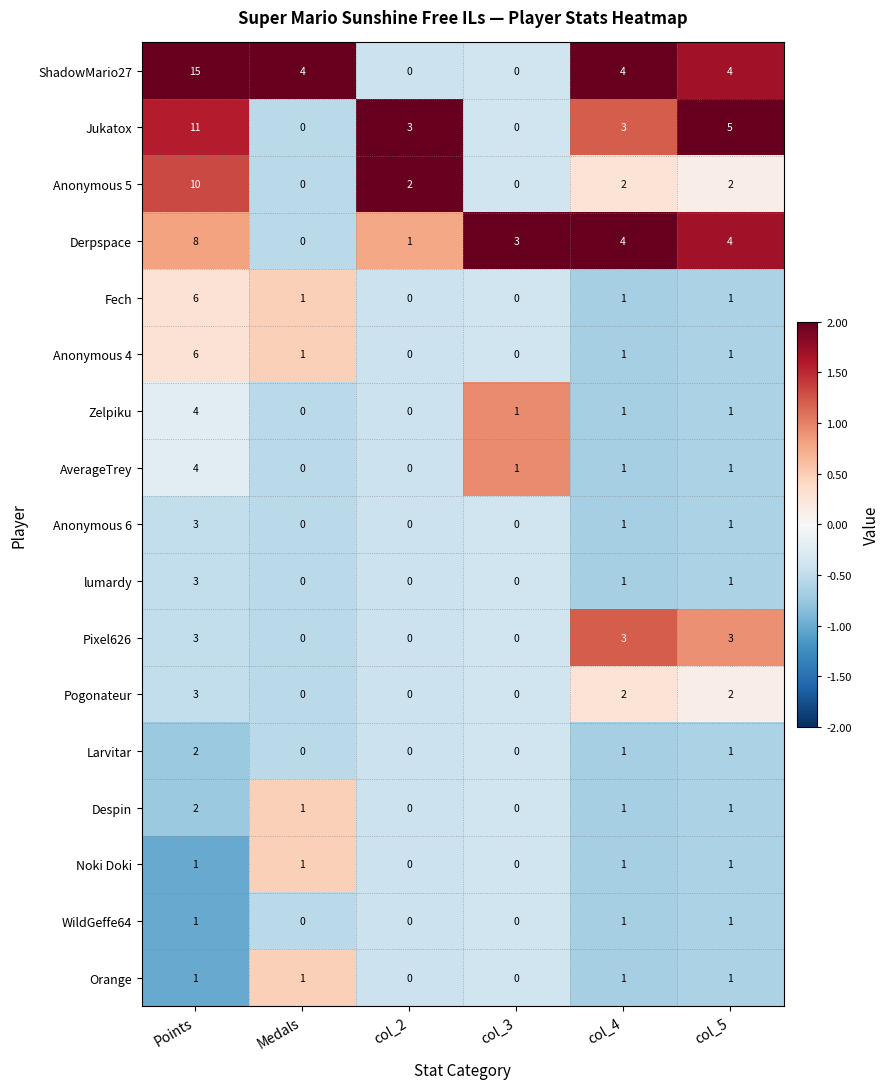

What is the sum of all Pixel626 values?

9